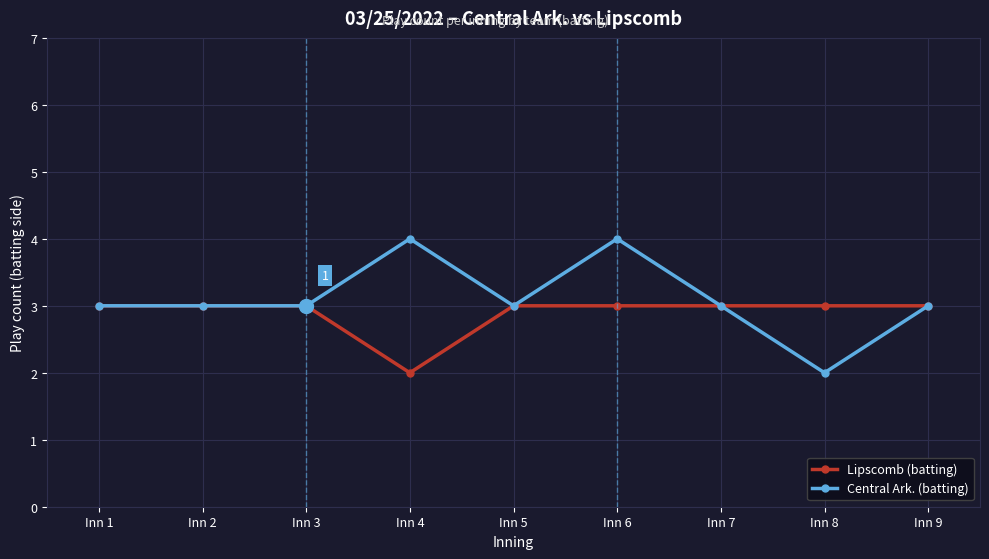

Reading left to right, list all the values displayed in this chart.

Lipscomb (batting): 3	3	3	2	3	3	3	3	3
Central Ark. (batting): 3	3	3	4	3	4	3	2	3